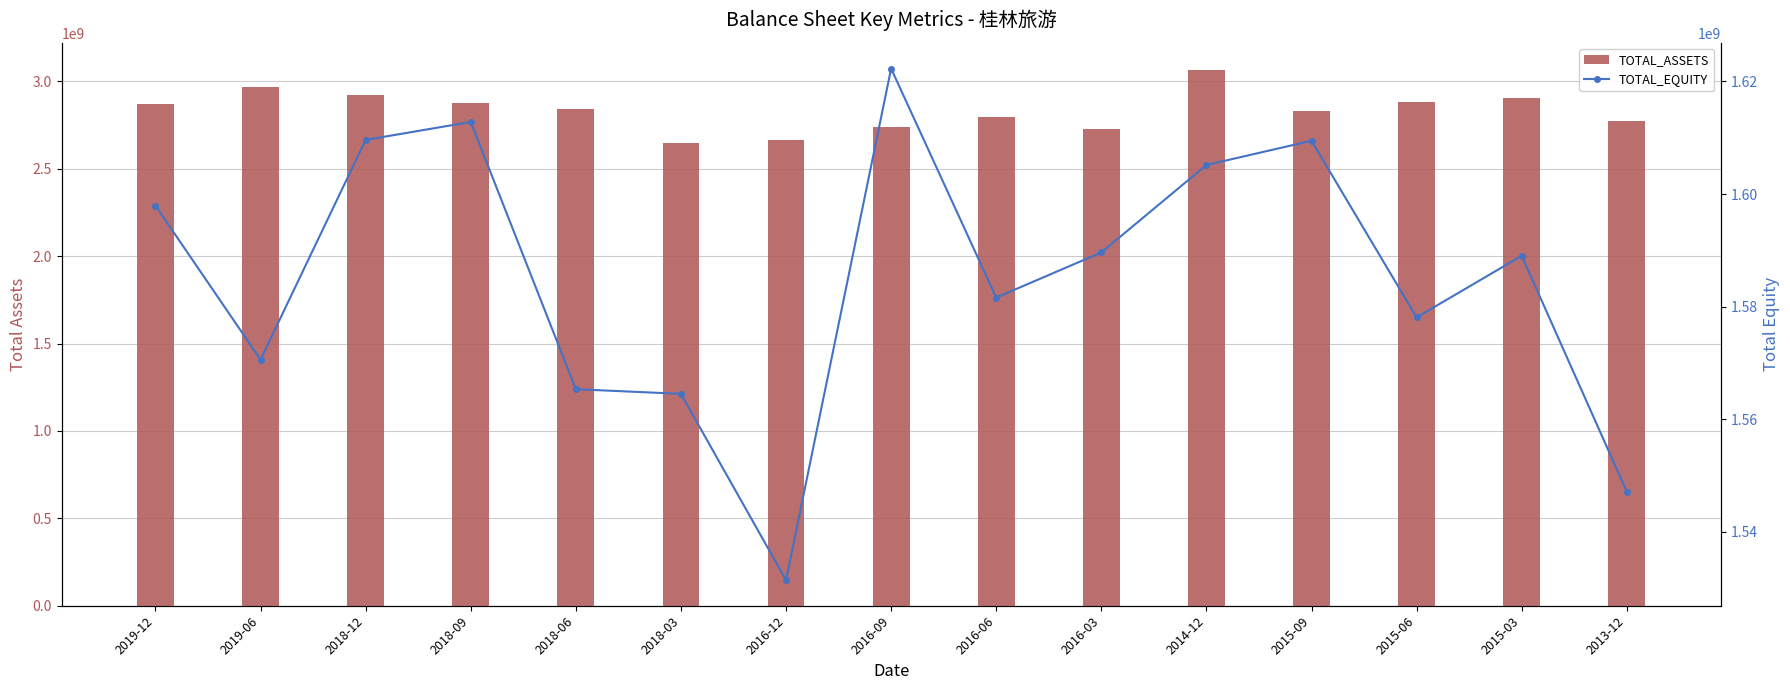

What is the sum of all TOTAL_EQUITY values?

23774610962.8